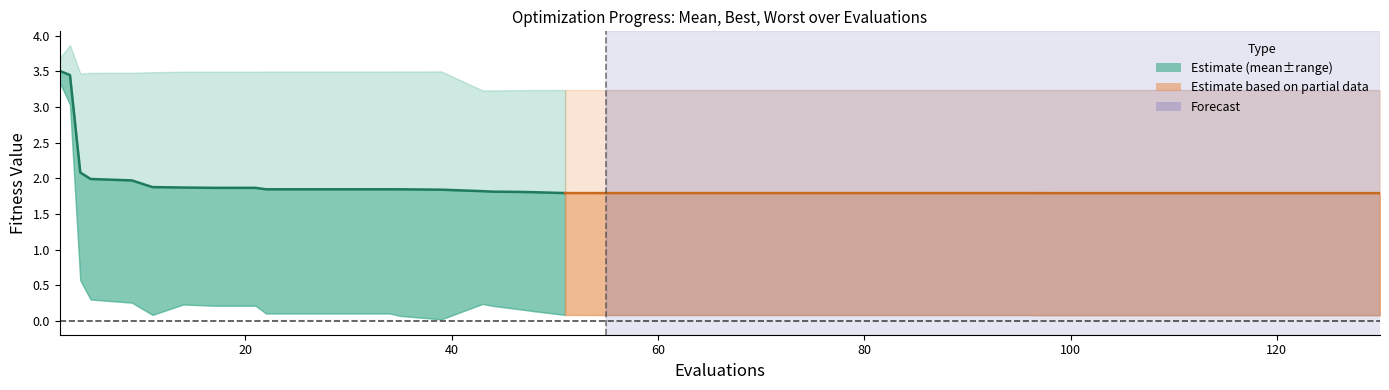

Rank the series at 15 from lowest to highest value.

best, mean, worst